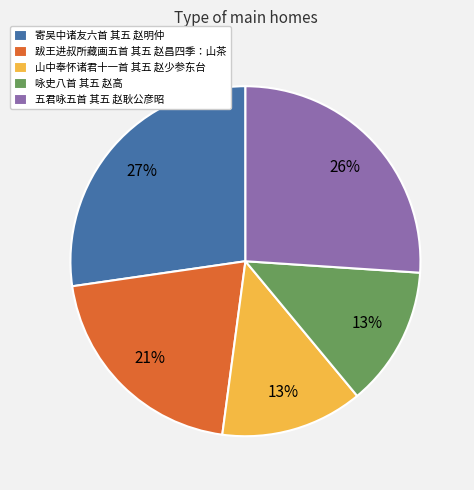

Which category has the biggest portion of the pie?

寄吴中诸友六首 其五 赵明仲